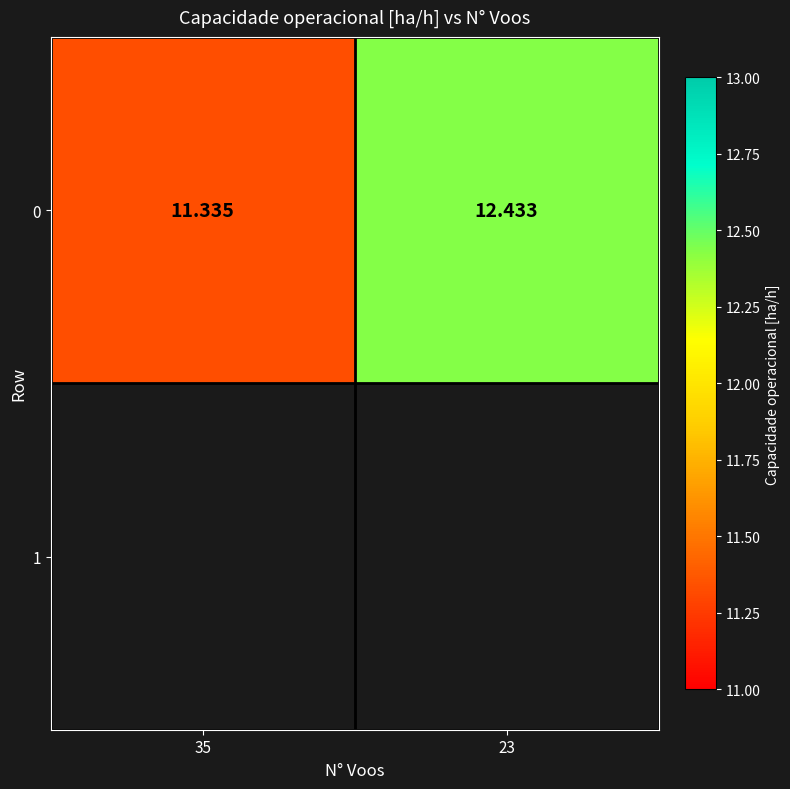

Reading left to right, list all the values displayed in this chart.

11.3	12.4